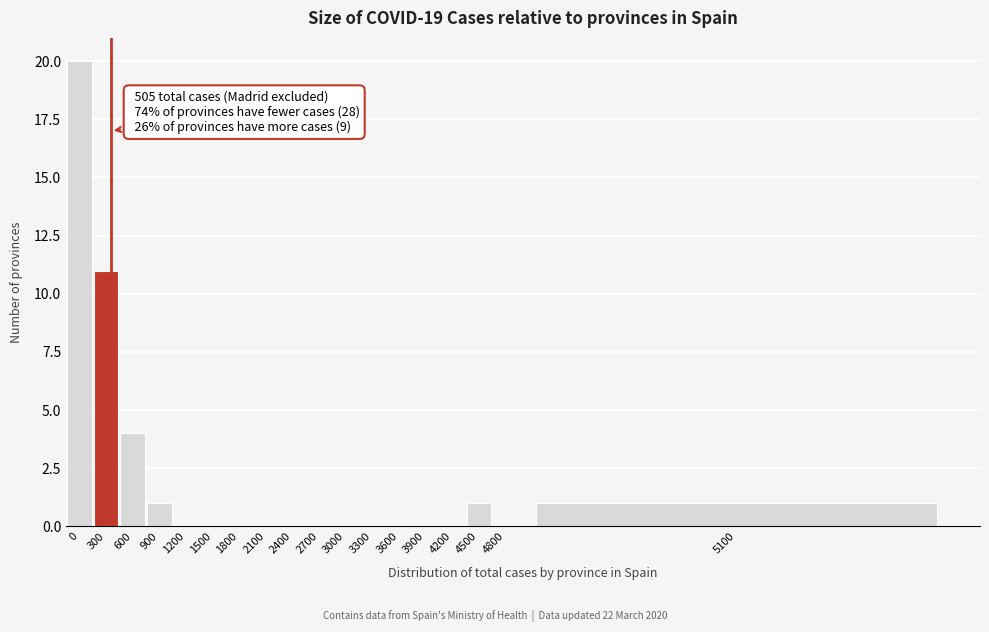

Reading left to right, transcribe all the data shown in this chart.

0=20	300=11	600=4	900=1	1200=0	1500=0	1800=0	2100=0	2400=0	2700=0	3000=0	3300=0	3600=0	3900=0	4200=0	4500=1	4800=0	5100=1